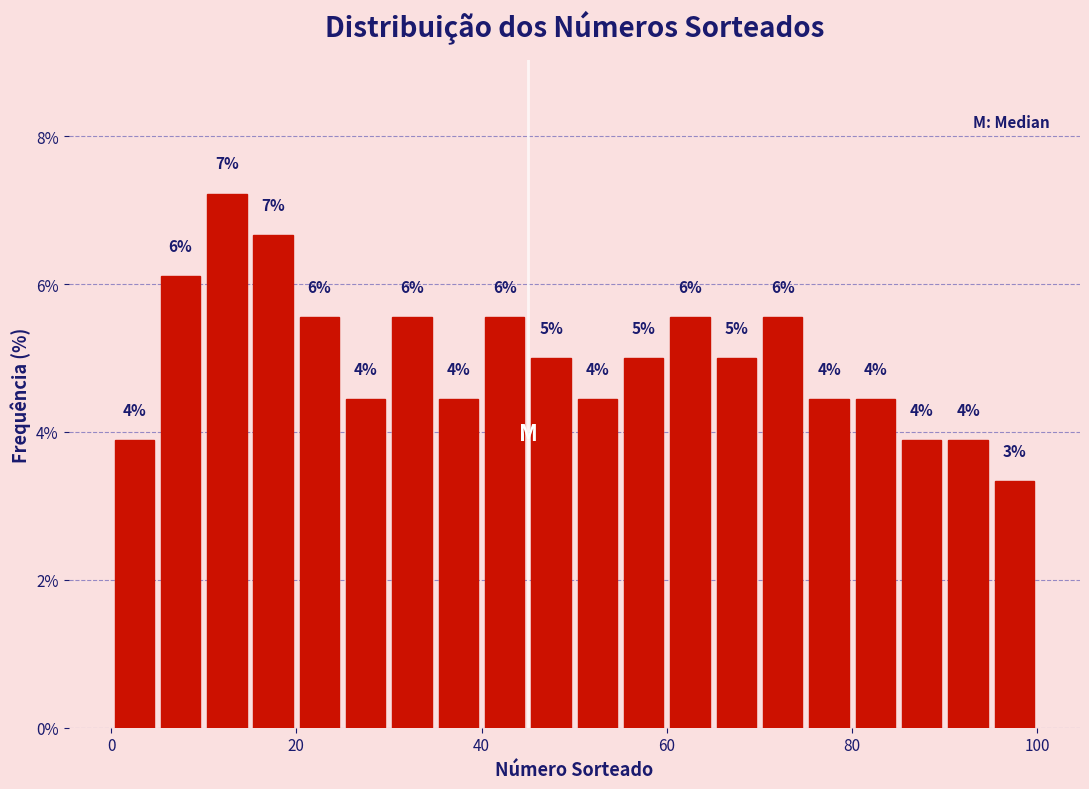

Read against the x-axis, roughly where is the centre of the tallest bar?

12